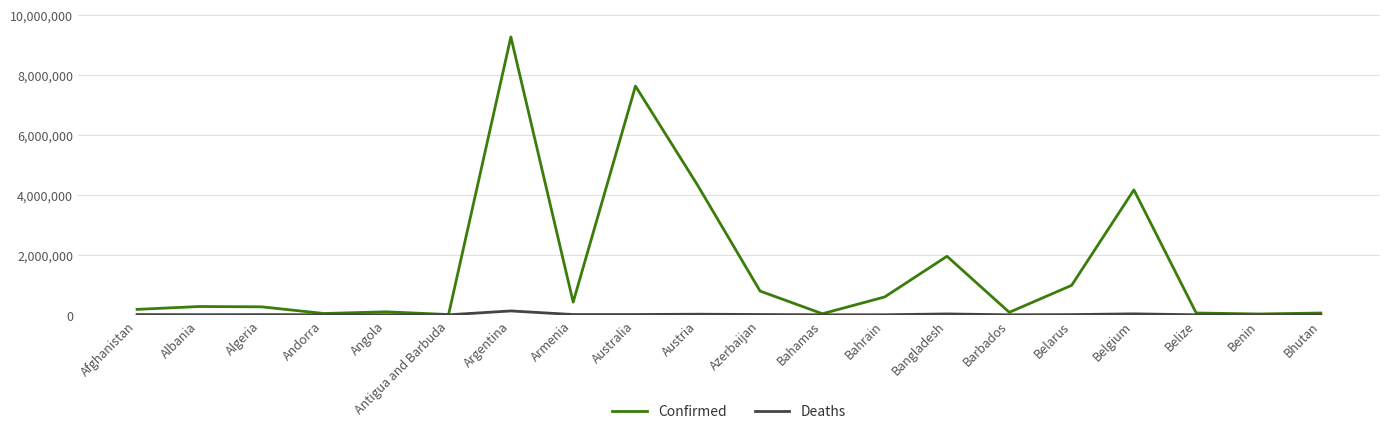

At Armenia, list the series in order from largest to smallest.

Confirmed, Deaths